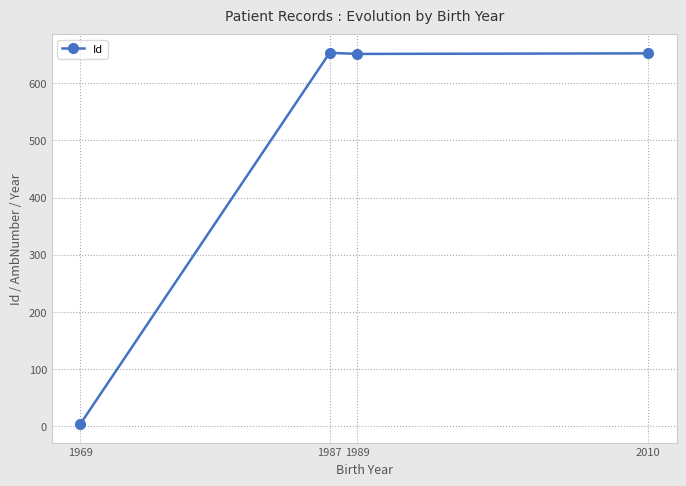

What value does the data have at 2010, to the nearest 10?

650